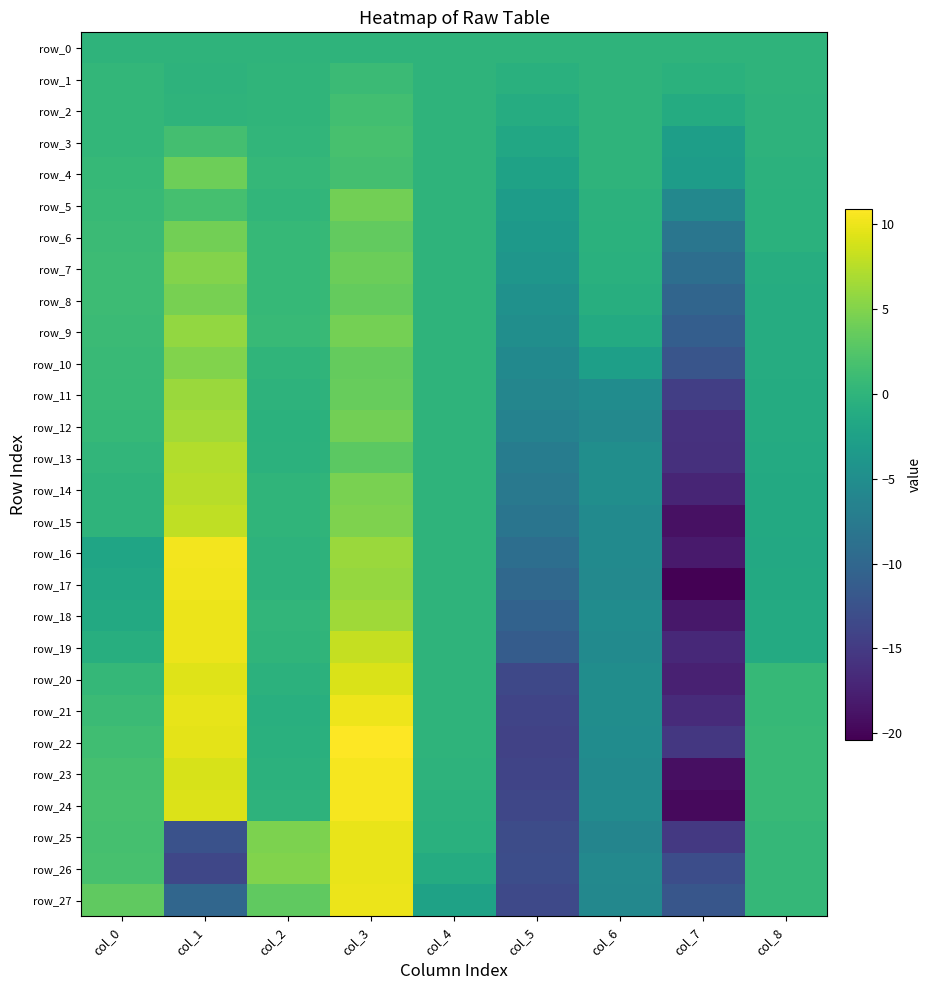

Count the number of categories in the chart.

9